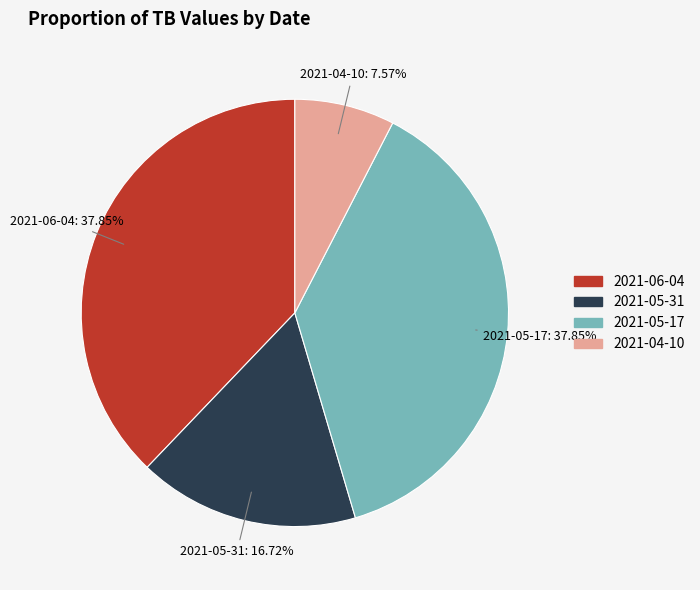

How many slices are in this pie chart?

4